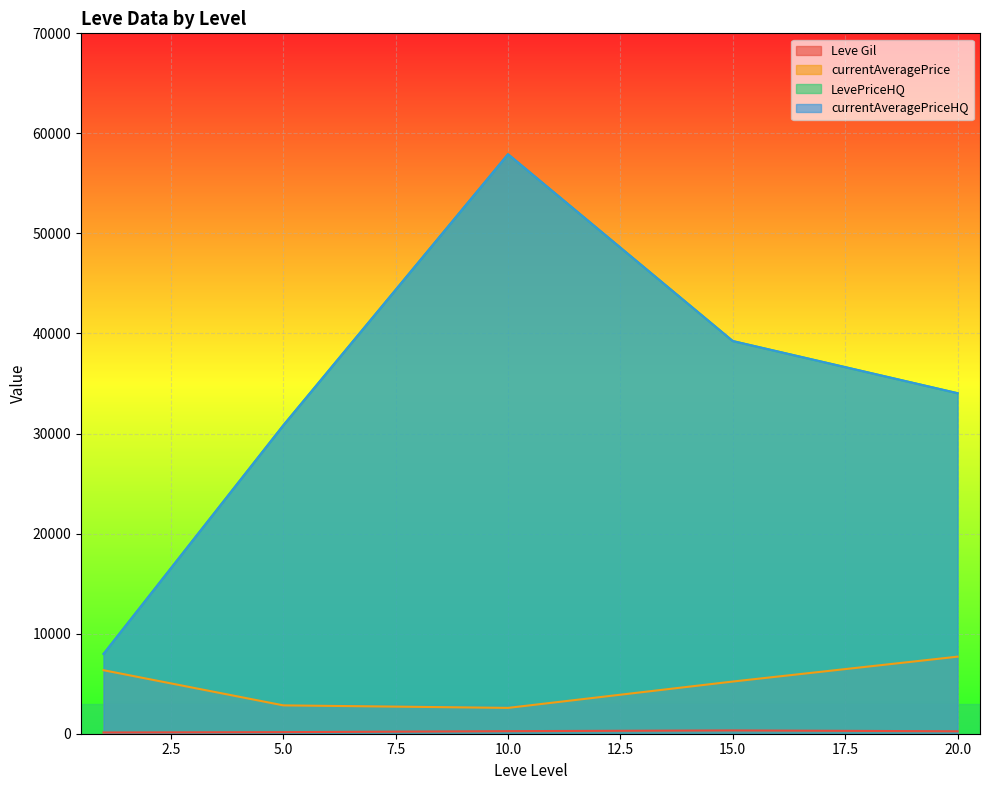

Does the chart display data point markers on the line(s)?

No